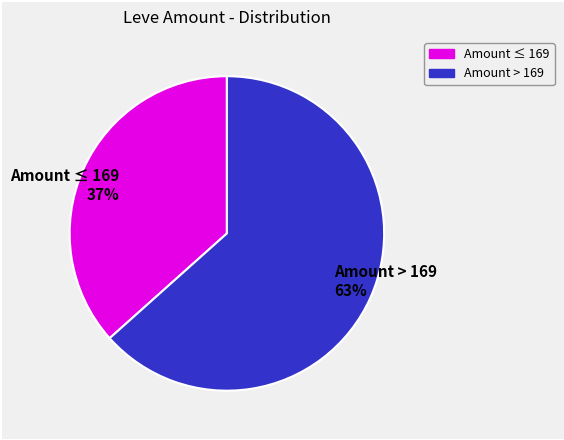

Rank the categories by value from lowest to highest.

Amount ≤ 169 37%, Amount > 169 63%